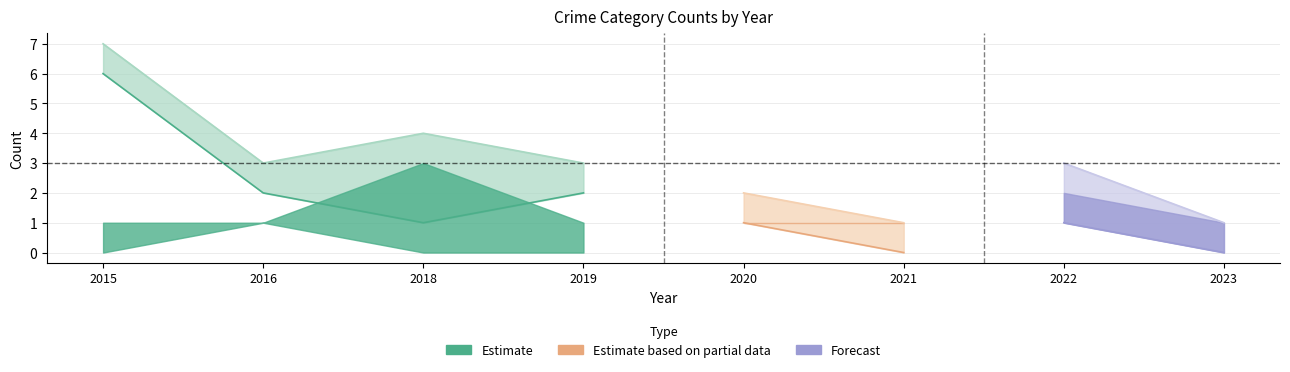

Reading left to right, what are all the values shown in this chart?

Aggravated Assault: 0	1	0	0	1	1	1	0
Aggravated Battery: 1	0	3	1	0	0	1	1
Robbery: 6	2	1	2	1	0	1	0
Total: 7	3	4	3	2	1	3	1